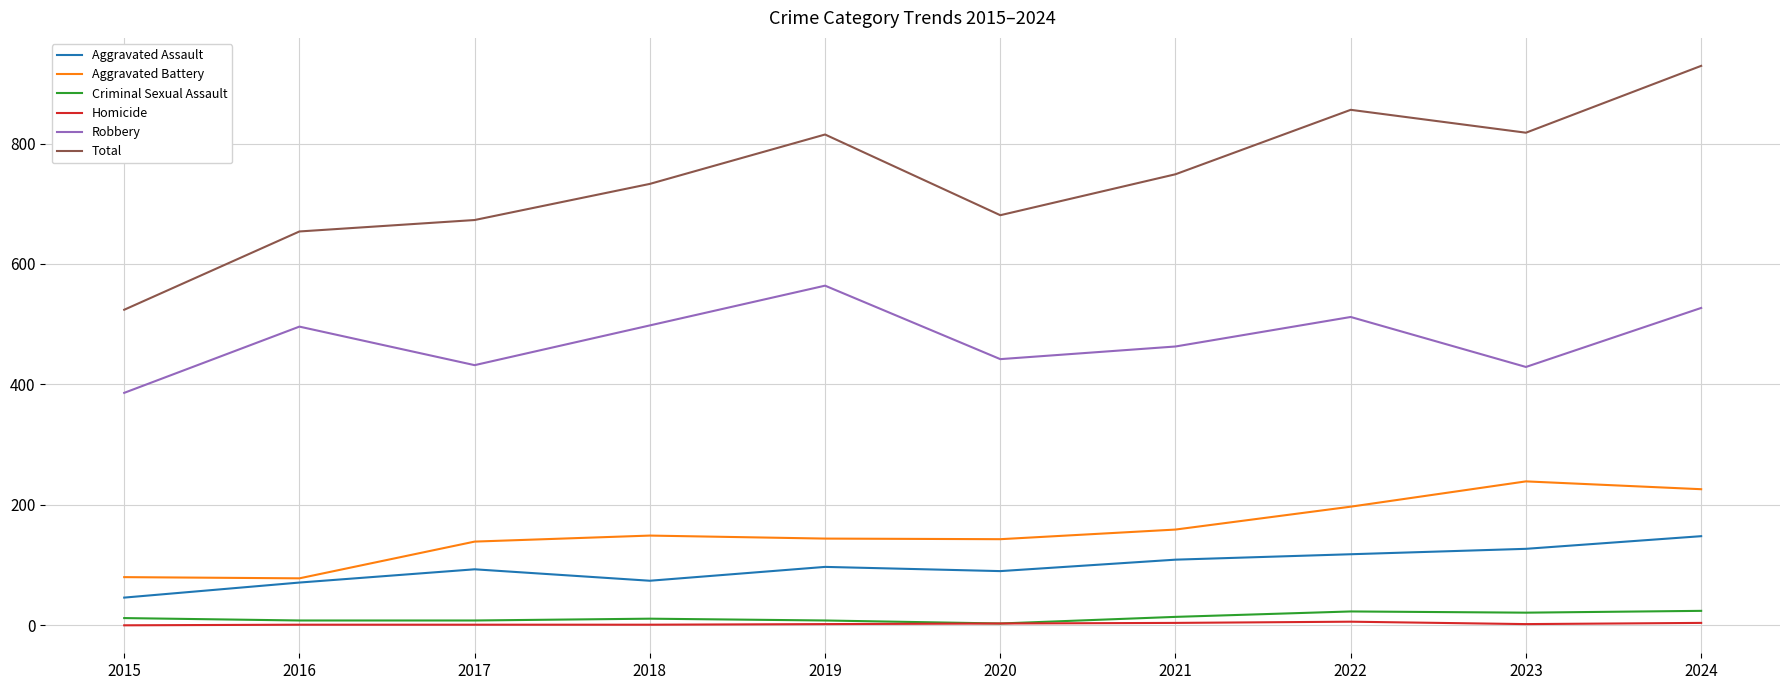

Which series changed the most between 2015 and 2021?

Total